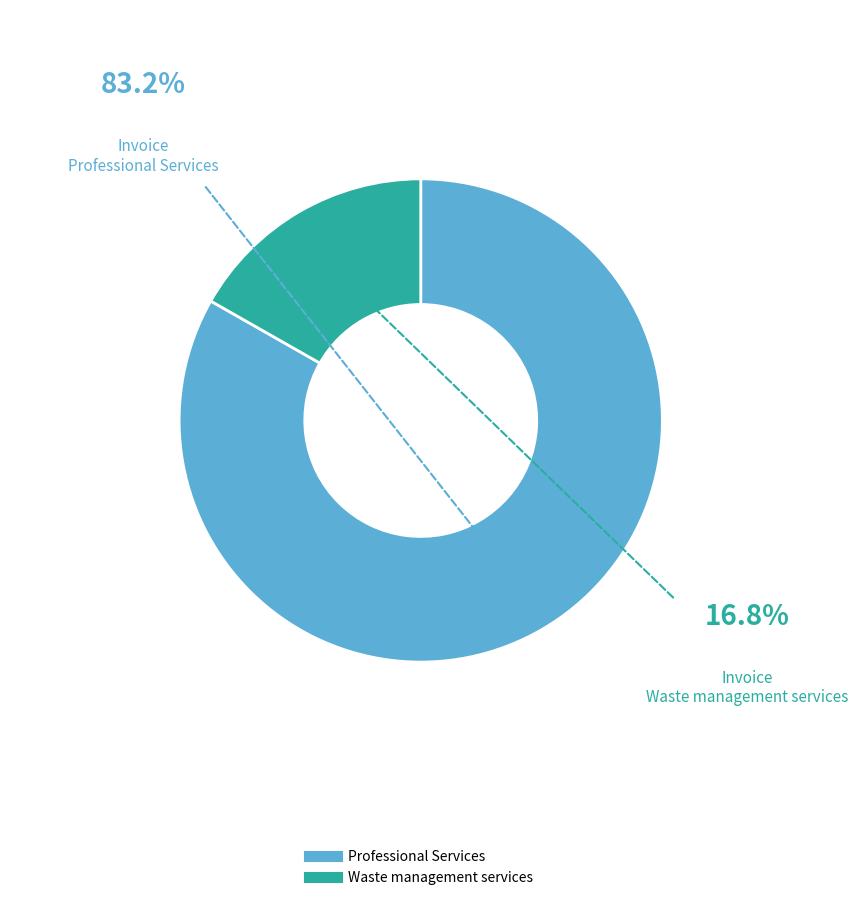

Is there a majority slice in this chart?

Yes